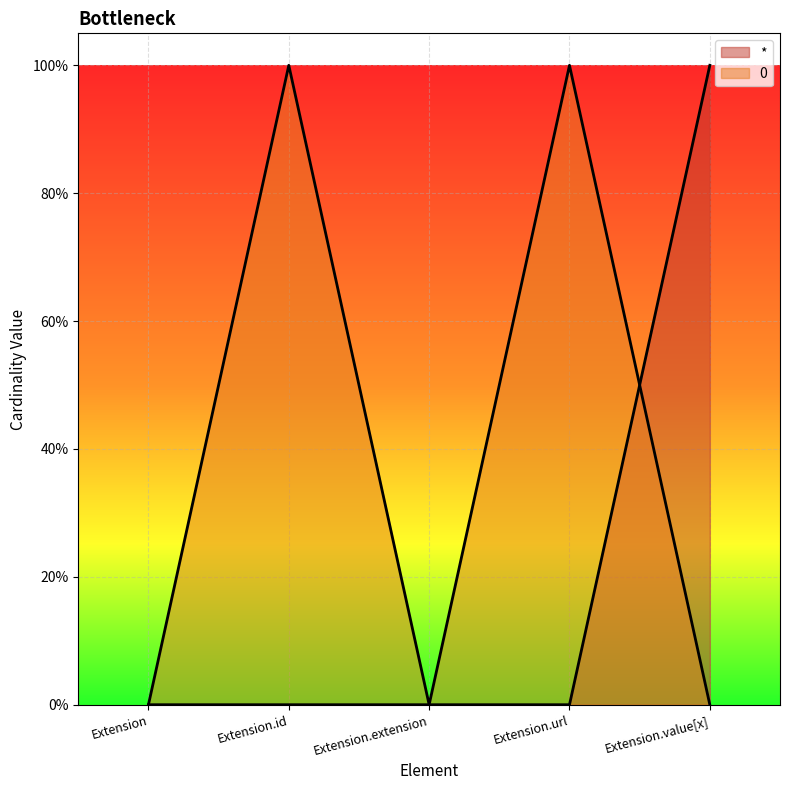

Reading right to left, transcribe all the data shown in this chart.

*: 1	0	0	0	0
0: 0	1	0	1	0